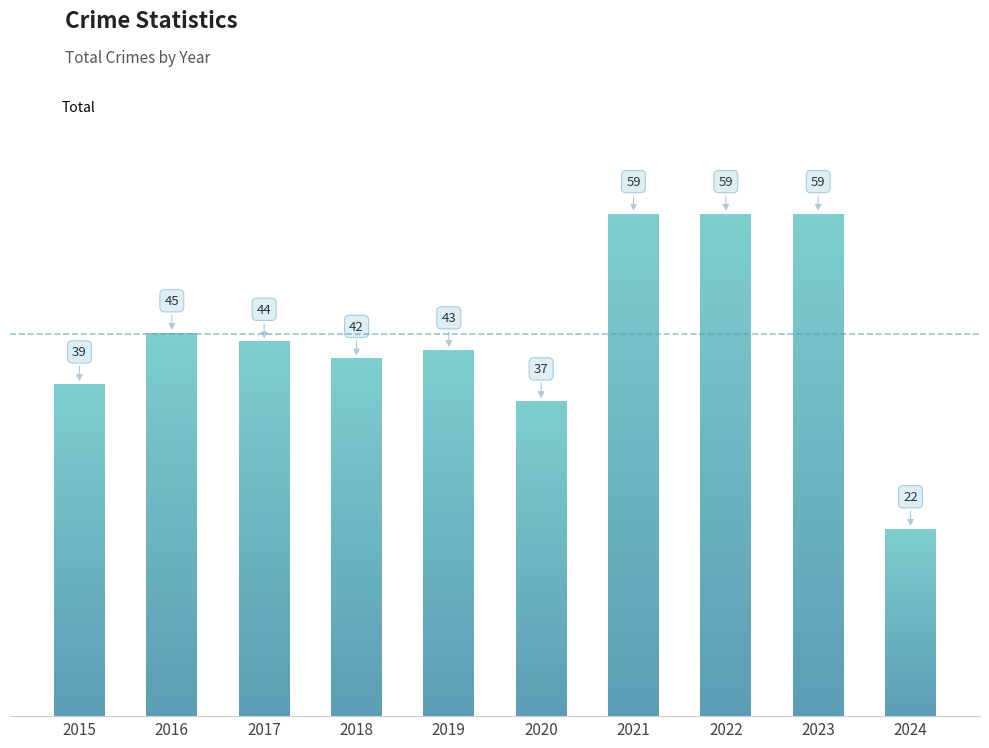

True or false: the data shows 70 at 2017.

False